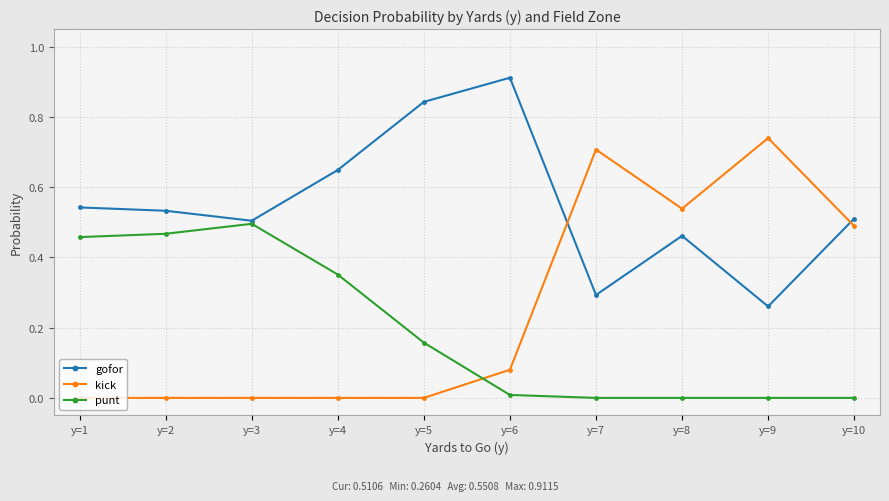

Which series has the largest total across all categories?

gofor